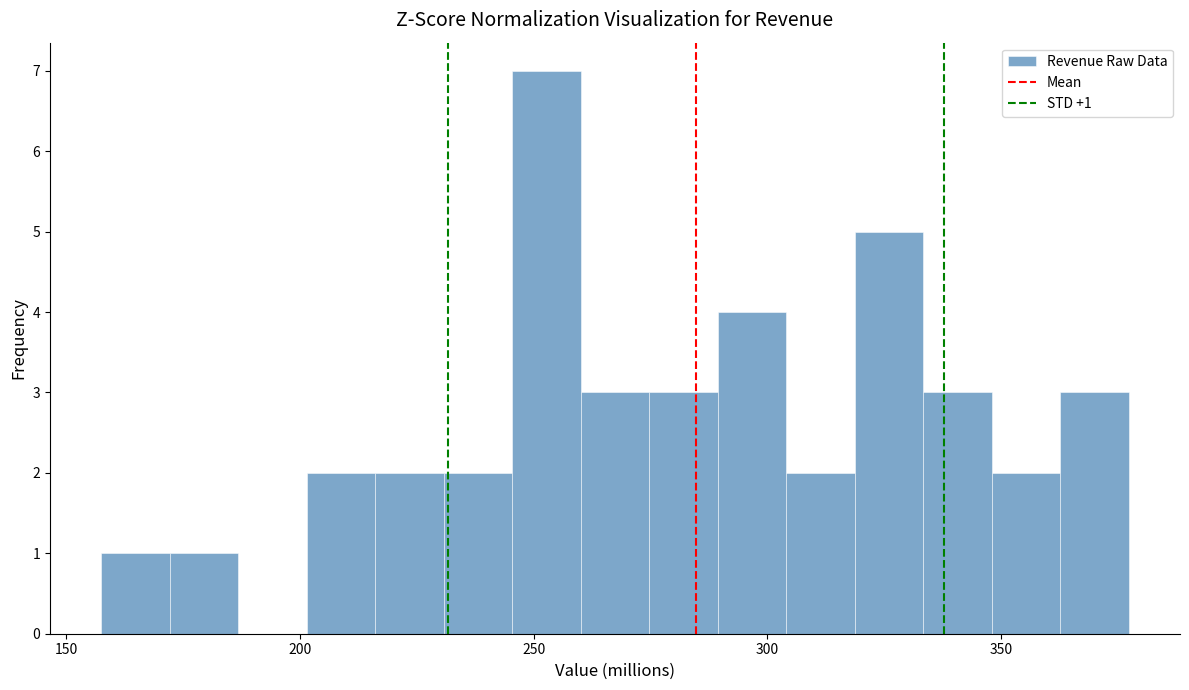

Around what value on the x-axis is the tallest bar? Give the approximate position of its centre, as read against the axis.

255